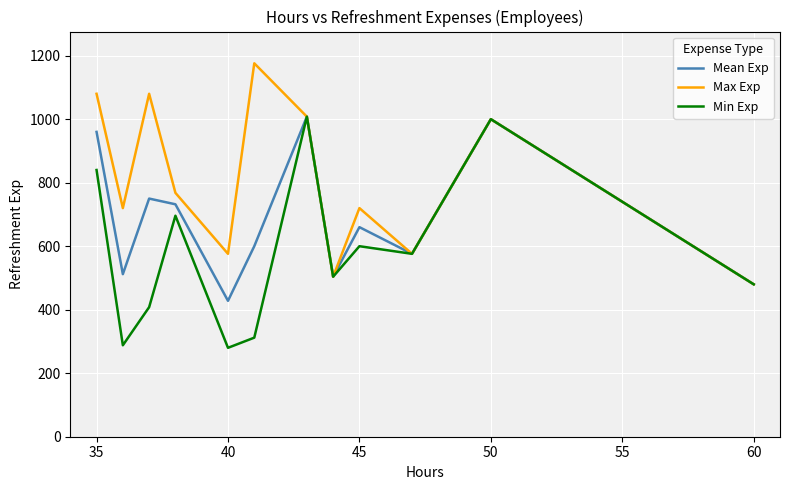

Which series has the largest total across all categories?

Max Exp